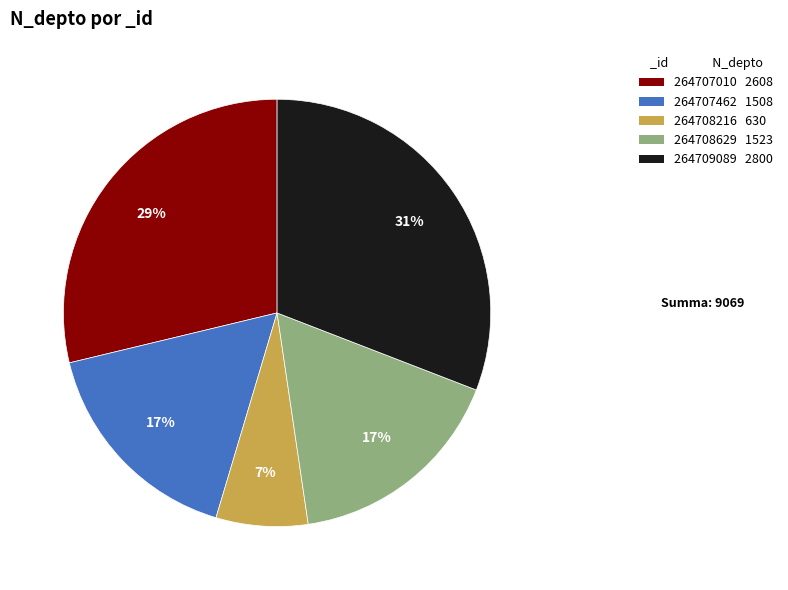

Approximately how many times larger is the value at 264707462 compared to 264709089?

0.5